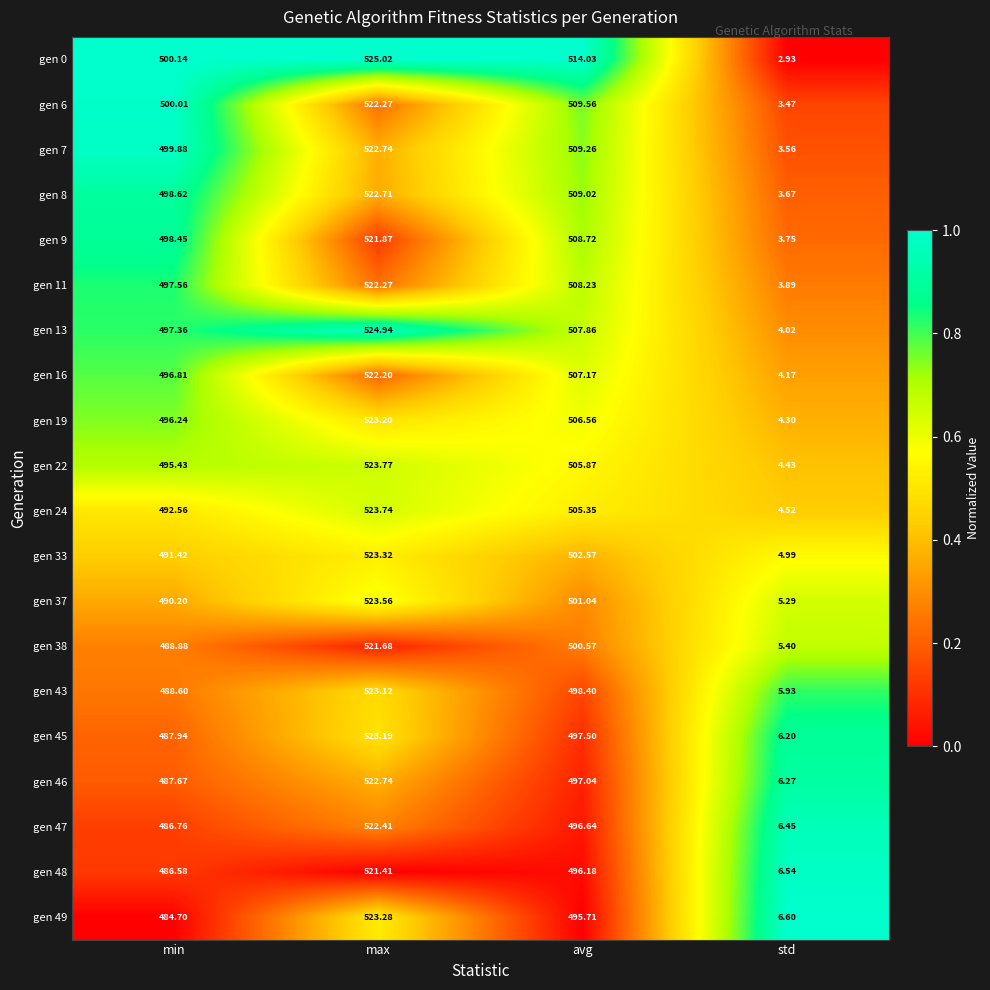

Is the value of gen 46 at min greater than the value of gen 6 at std?

Yes